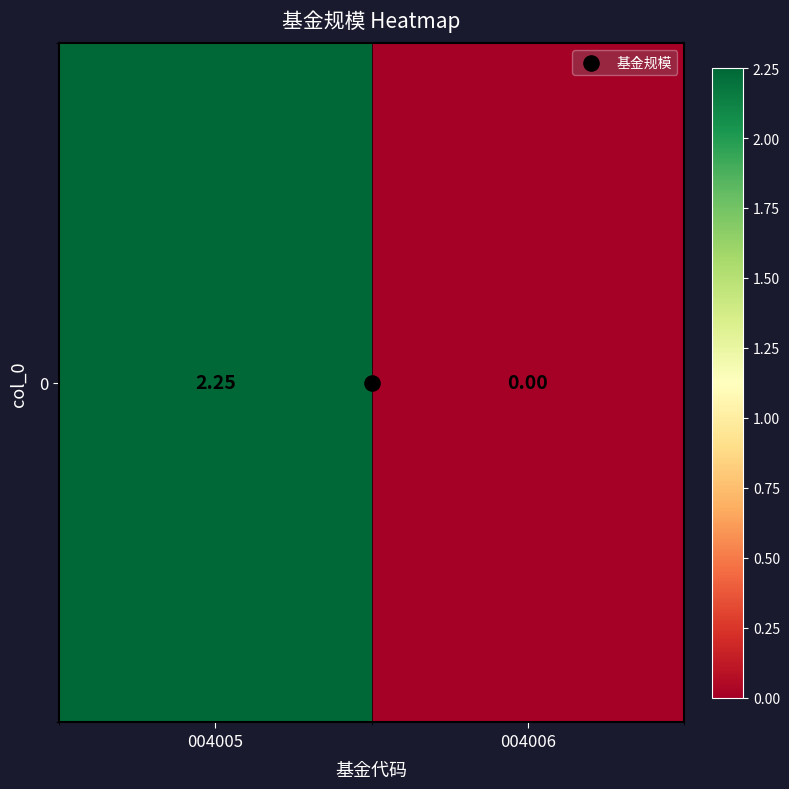

Rank the categories by value from highest to lowest.

004005, 004006